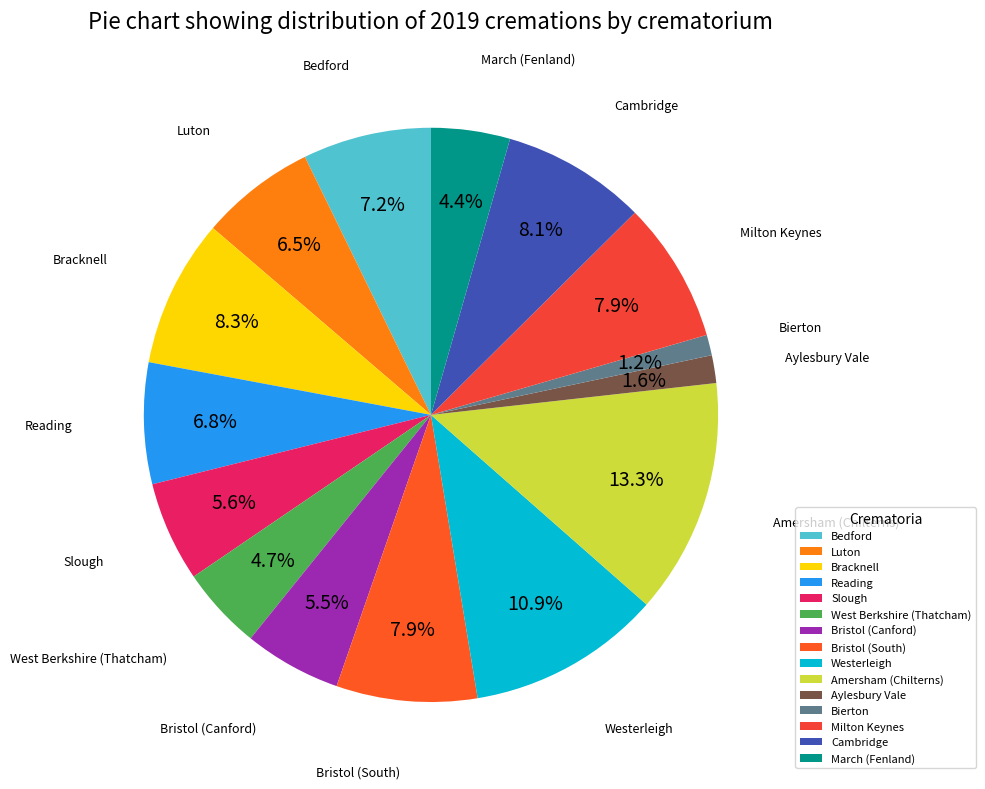

What percentage is NOT represented by Aylesbury Vale?

98.4%